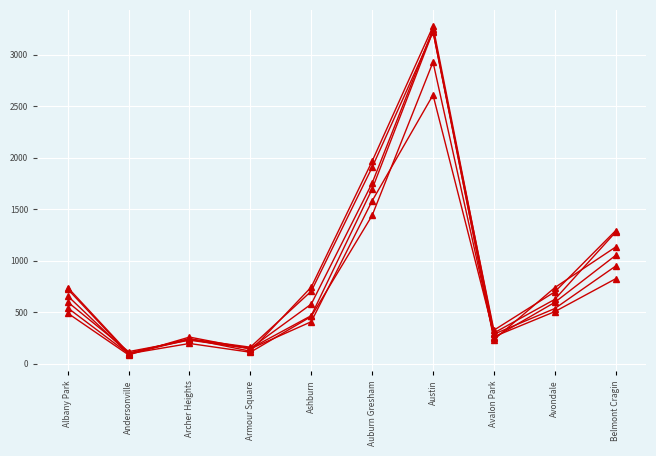

Count the number of data series in this chart.

6